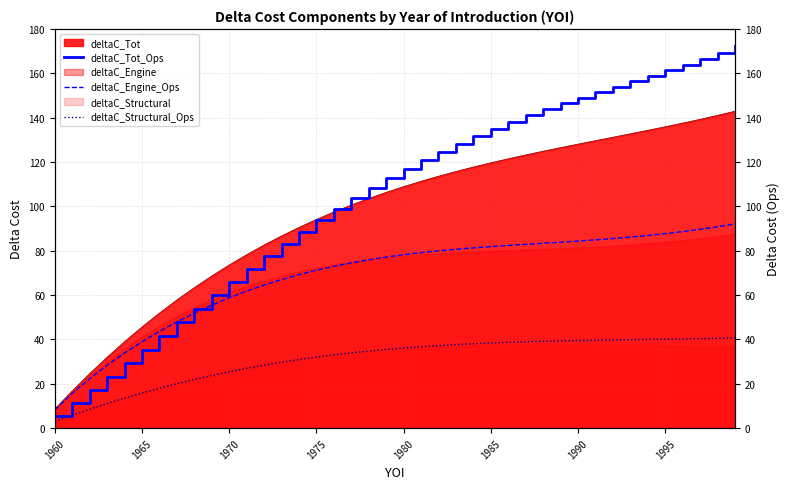

Reading left to right, list all the values displayed in this chart.

deltaC_Tot_Ops: 5.5	11.2	17.1	23.1	29.3	35.4	41.6	47.7	53.9	59.9	65.9	71.7	77.5	83.0	88.5	93.7	98.7	103.6	108.2	112.6	116.9	120.9	124.7	128.3	131.8	135.0	138.1	141.0	143.8	146.5	149.0	151.5	154.0	156.4	158.8	161.3	163.8	166.5	169.3	172.3
deltaC_Engine_Ops: 8.3	15.6	22.3	28.3	33.9	39.0	43.6	47.9	51.9	55.5	58.8	61.8	64.5	67.0	69.2	71.2	73.0	74.5	75.9	77.1	78.2	79.1	80.0	80.7	81.3	81.9	82.4	82.9	83.4	83.9	84.4	84.9	85.5	86.2	86.9	87.7	88.6	89.7	90.8	92.1
deltaC_Structural_Ops: 3.0	5.9	8.6	11.1	13.5	15.8	18.0	20.0	21.9	23.7	25.4	26.9	28.4	29.7	30.9	32.0	33.0	34.0	34.8	35.5	36.2	36.7	37.2	37.7	38.1	38.4	38.7	38.9	39.2	39.3	39.5	39.6	39.8	39.9	40.0	40.1	40.2	40.4	40.5	40.6